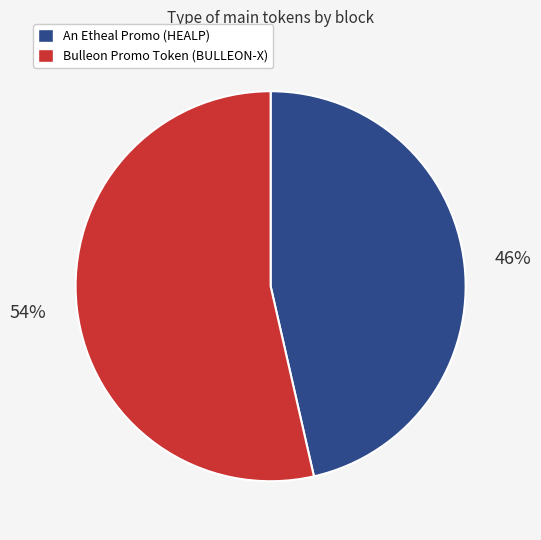

What is the majority slice?

Bulleon Promo Token (BULLEON-X)